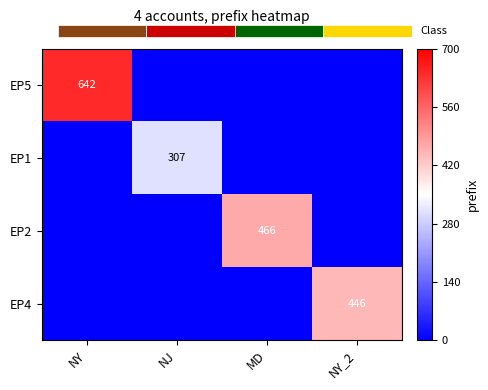

Is it true that EP5 equals 642 at NY?

True